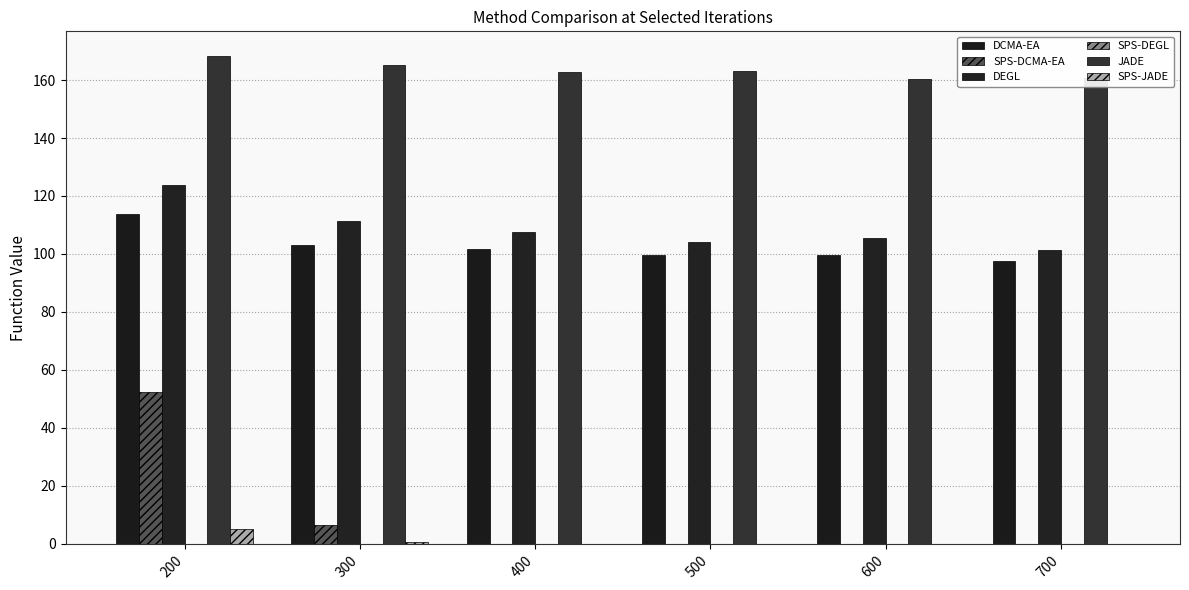

Reading left to right, transcribe all the data shown in this chart.

DCMA-EA: 200=113.9	300=103.1	400=101.6	500=99.5	600=99.8	700=97.6
SPS-DCMA-EA: 200=52.4	300=6.4	400=0.1	500=0.0	600=0.0	700=0.0
DEGL: 200=123.8	300=111.5	400=107.4	500=104.0	600=105.6	700=101.3
SPS-DEGL: 200=0.1	300=0.0	400=0.0	500=0.0	600=0.0	700=0.0
JADE: 200=168.4	300=165.3	400=162.8	500=162.9	600=160.3	700=160.7
SPS-JADE: 200=5.2	300=0.6	400=0.1	500=0.0	600=0.0	700=0.0